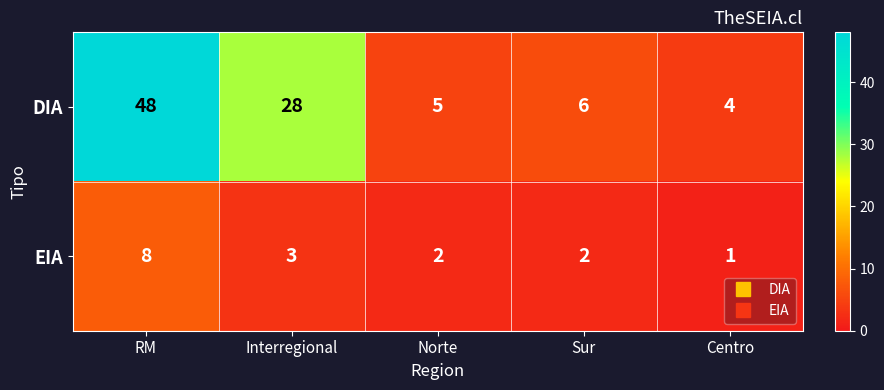

Reading left to right, transcribe all the data shown in this chart.

DIA: 48	28	5	6	4
EIA: 8	3	2	2	1